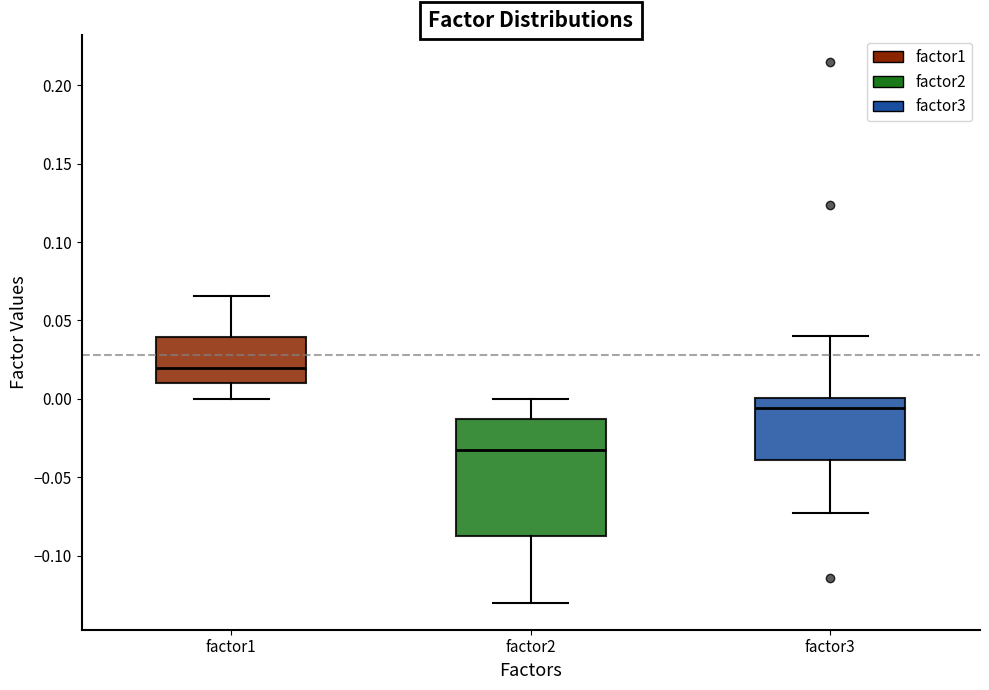

Which box has the lowest median line?

factor2